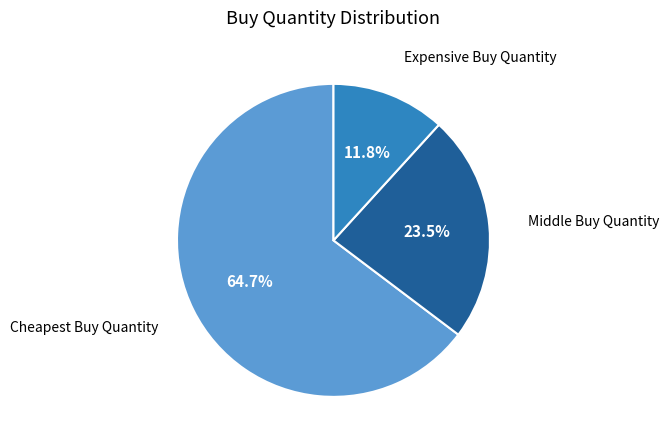

How many segments does this pie chart have?

3